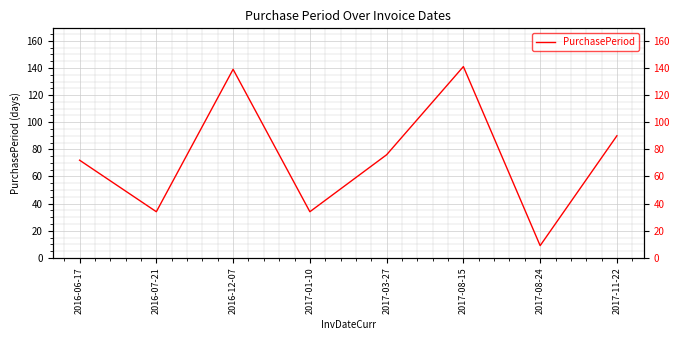

Reading right to left, list all the values displayed in this chart.

2017-11-22=90	2017-08-24=9	2017-08-15=141	2017-03-27=76	2017-01-10=34	2016-12-07=139	2016-07-21=34	2016-06-17=72